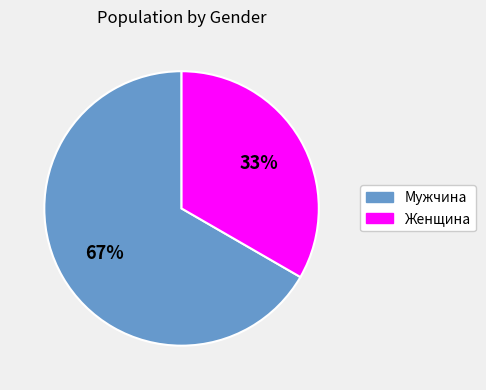

Which slice is the largest?

Мужчина